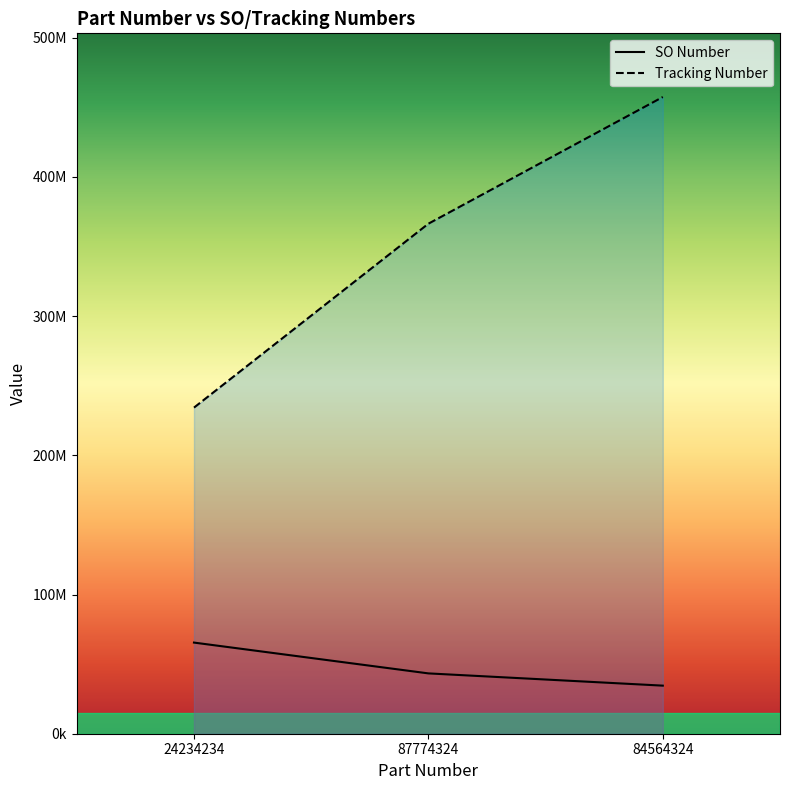

Between 24234234 and 84564324, which series saw the biggest shift?

Tracking Number